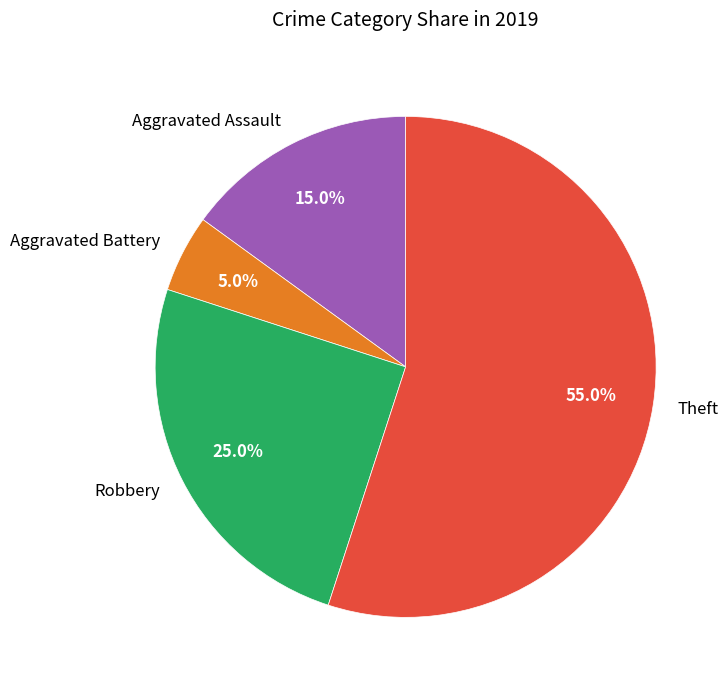

How many slices are in this pie chart?

4